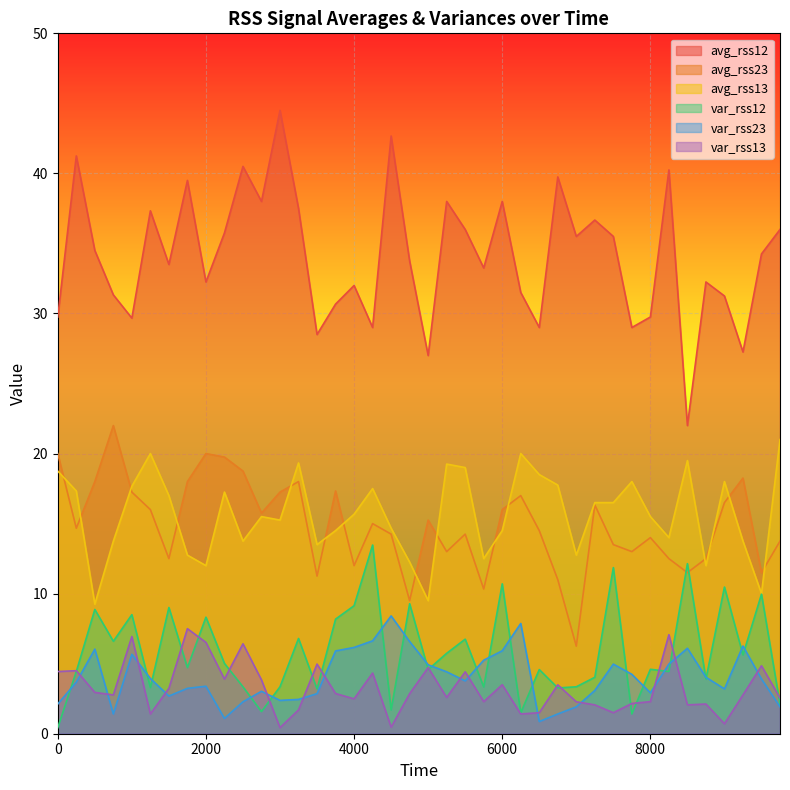

At which label does var_rss23 reach its minimum?

6500